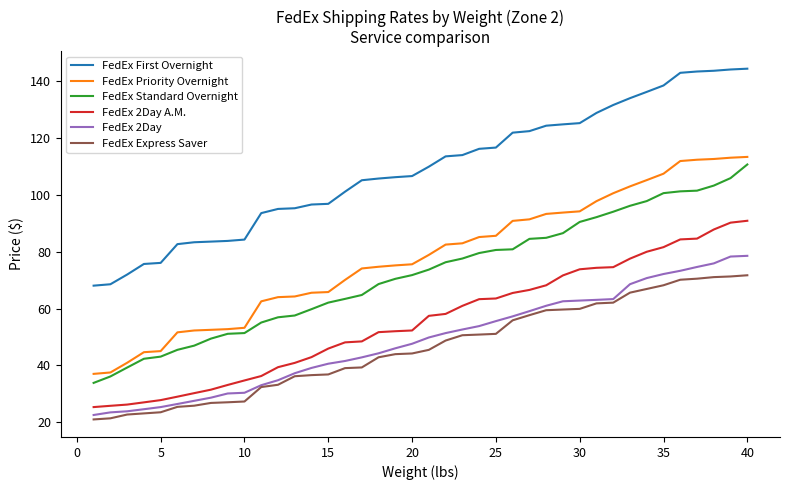

True or false: FedEx First Overnight and FedEx Express Saver intersect in this chart.

False